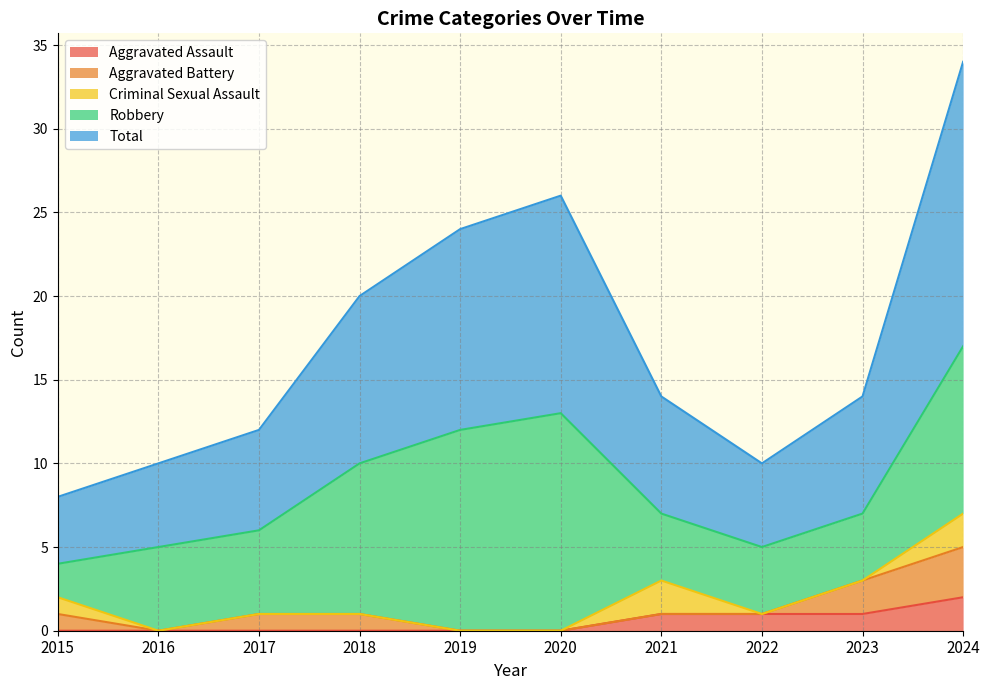

At which category is the sum across all series the highest?

2024